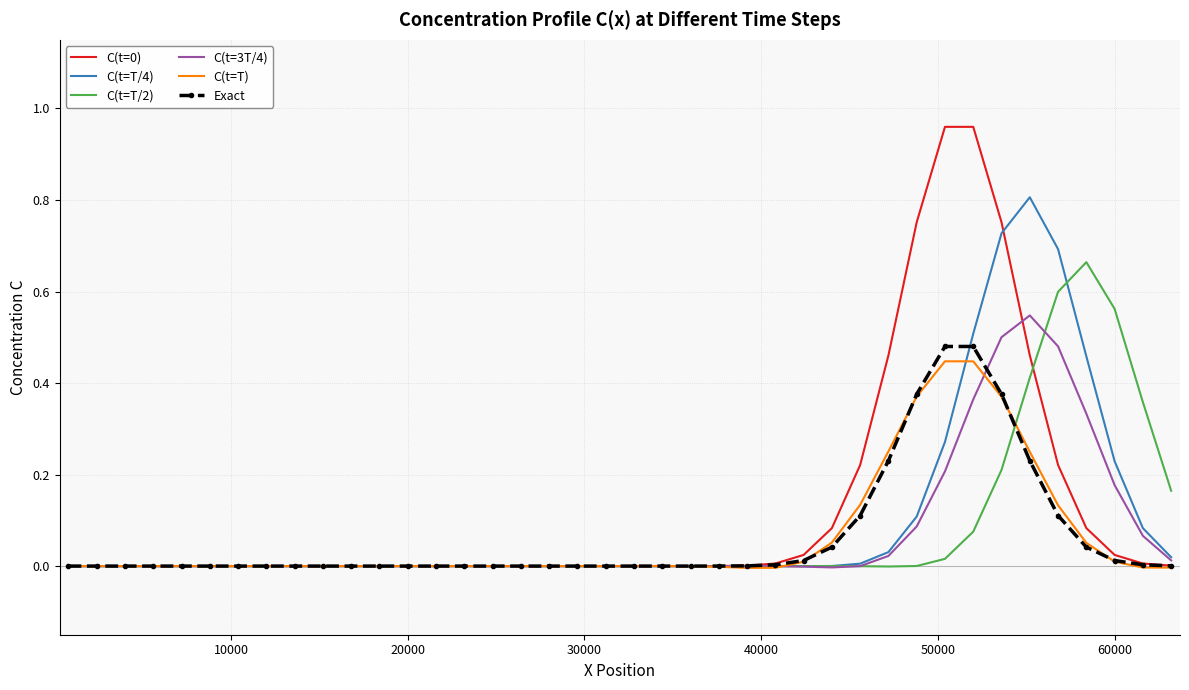

In Exact, how many points are higher than both neighbors (excluding endpoints)?

1